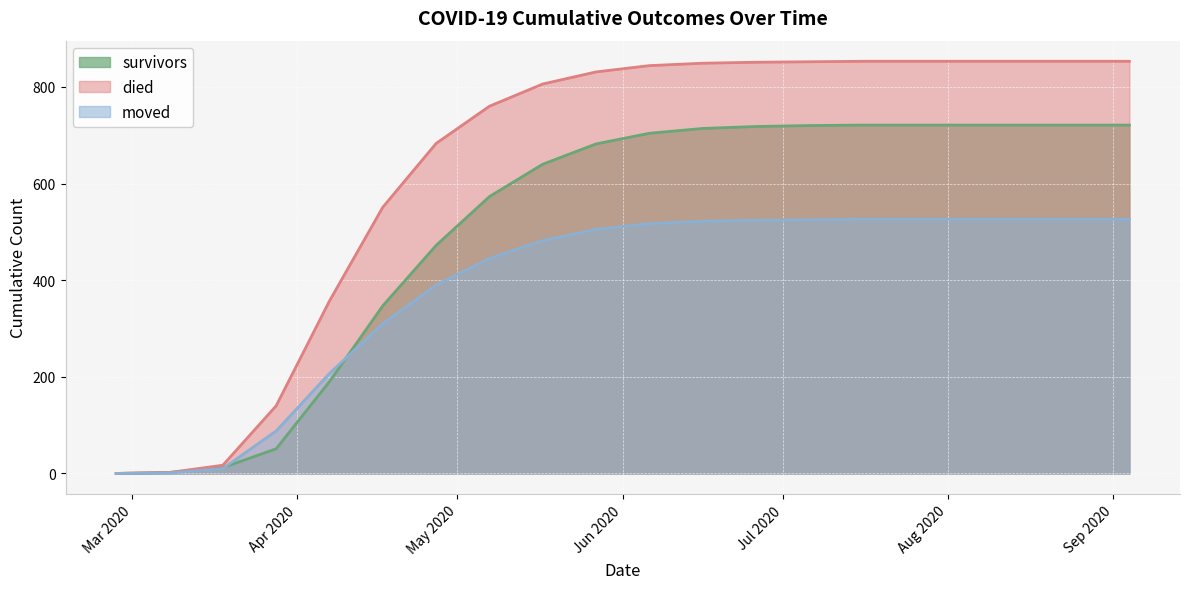

Reading left to right, what are all the values shown in this chart?

survivors: 2020-02-27=0	2020-03-08=2	2020-03-18=12	2020-03-28=51	2020-04-07=190	2020-04-17=347	2020-04-27=472	2020-05-07=573	2020-05-17=640	2020-05-27=682	2020-06-06=704	2020-06-16=714	2020-06-26=718	2020-07-06=720	2020-07-16=721	2020-07-26=721	2020-08-05=721	2020-08-15=721	2020-08-25=721	2020-09-04=721
died: 2020-02-27=0	2020-03-08=2	2020-03-18=17	2020-03-28=140	2020-04-07=357	2020-04-17=551	2020-04-27=683	2020-05-07=760	2020-05-17=806	2020-05-27=831	2020-06-06=844	2020-06-16=849	2020-06-26=851	2020-07-06=852	2020-07-16=853	2020-07-26=853	2020-08-05=853	2020-08-15=853	2020-08-25=853	2020-09-04=853
moved: 2020-02-27=0	2020-03-08=1	2020-03-18=10	2020-03-28=88	2020-04-07=207	2020-04-17=310	2020-04-27=390	2020-05-07=445	2020-05-17=482	2020-05-27=505	2020-06-06=517	2020-06-16=522	2020-06-26=524	2020-07-06=525	2020-07-16=526	2020-07-26=526	2020-08-05=526	2020-08-15=526	2020-08-25=526	2020-09-04=526